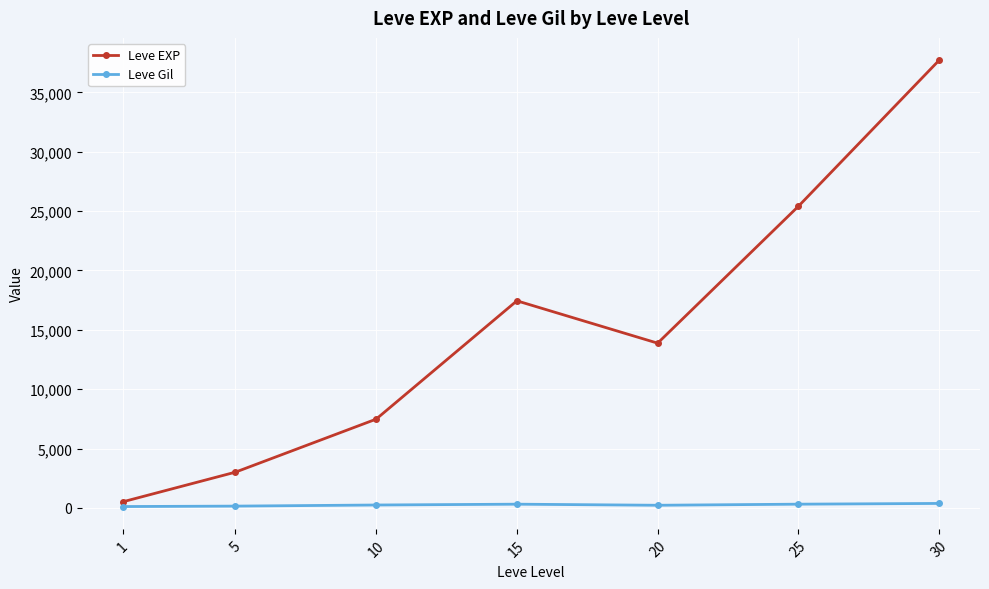

Is the value of Leve EXP at 15 greater than the value of Leve Gil at 30?

Yes